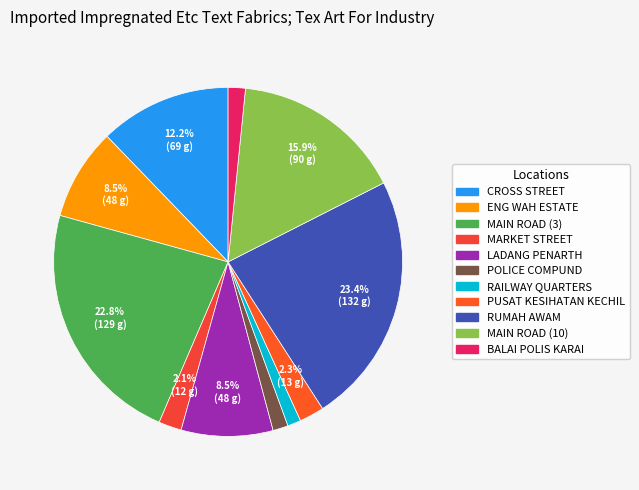

To the nearest percent, what percentage of the pie is CROSS STREET?

12%